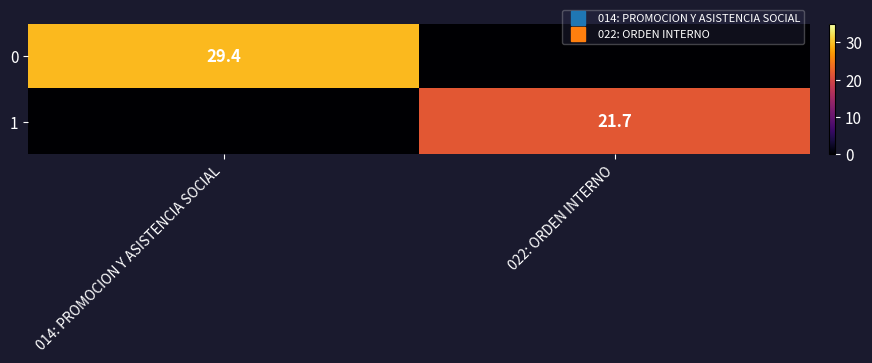

Is the value of 0 at 014: PROMOCION Y ASISTENCIA SOCIAL greater than the value of 1 at 014: PROMOCION Y ASISTENCIA SOCIAL?

Yes